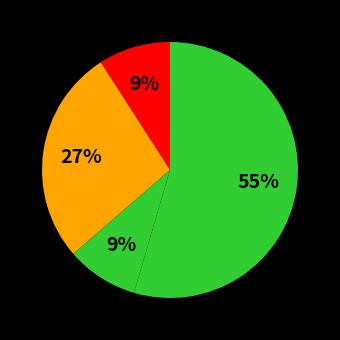

Count the number of slices in the pie.

4